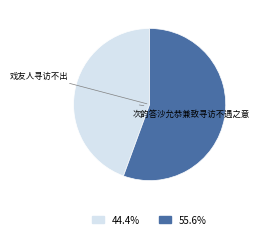

Do 次韵答沙允恭兼致寻访不遇之意 and 戏友人寻访不出 together represent more than half of the pie?

Yes